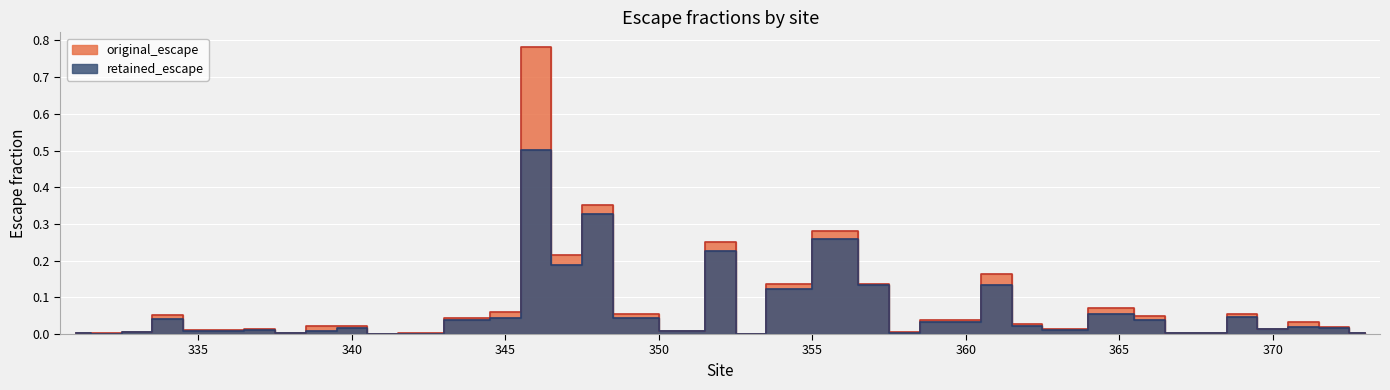

What is the difference between the second highest and second lowest values in the original_escape series?

0.4